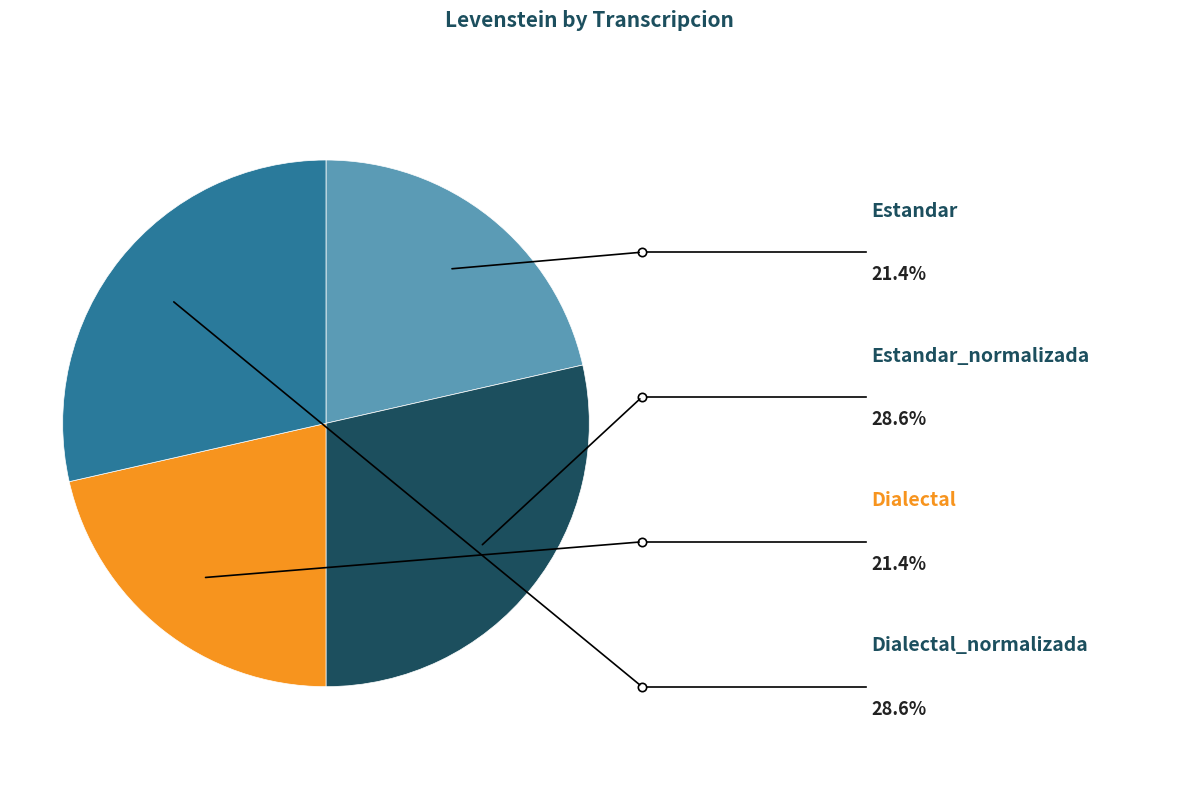

Is there any slice that represents more than half of the pie?

No